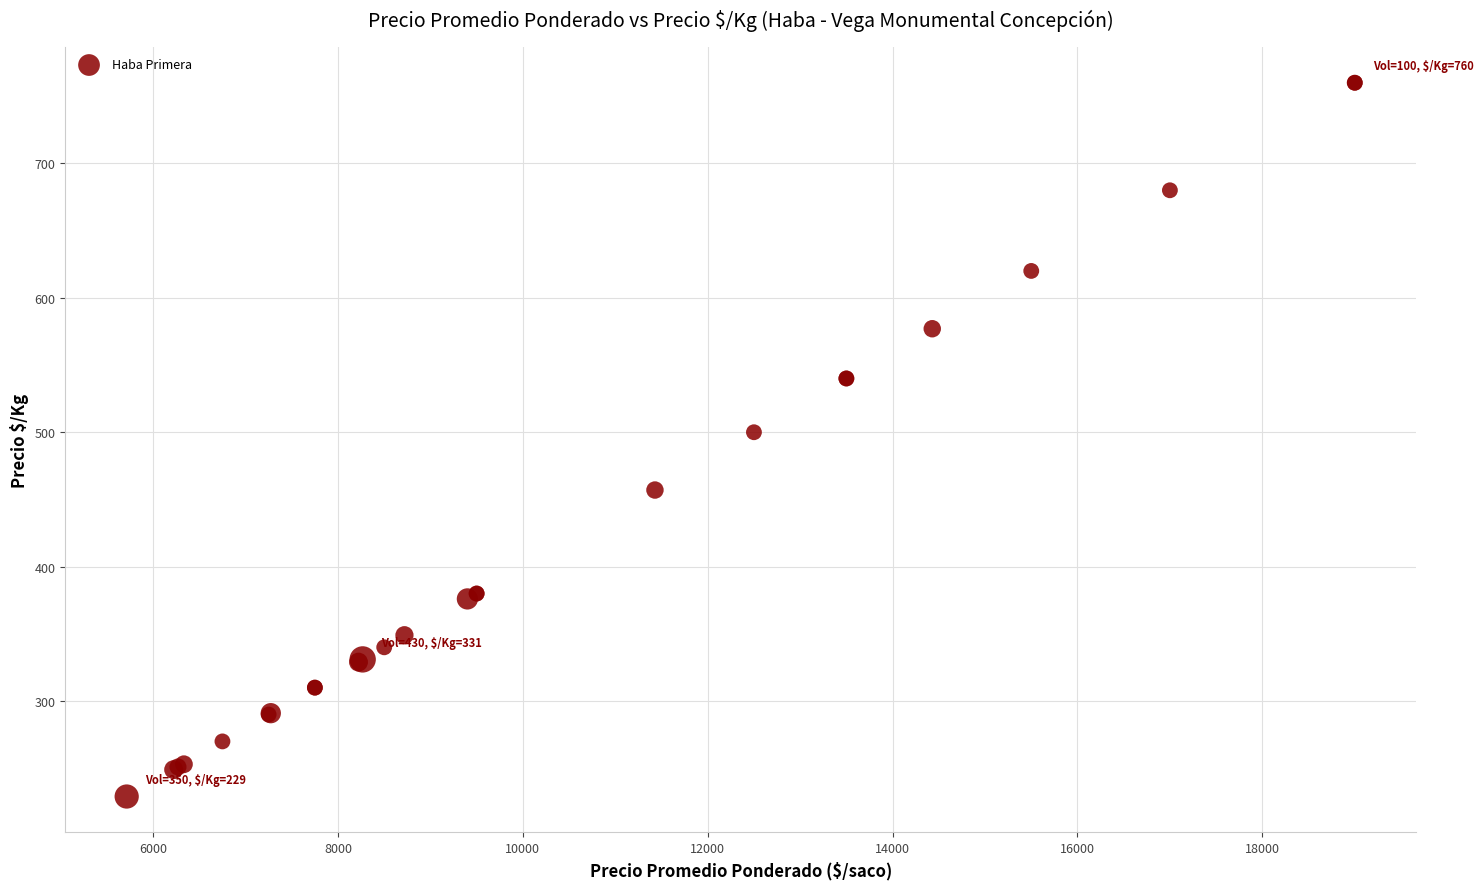

What Y value in the scatter plot is closest to 494?

500